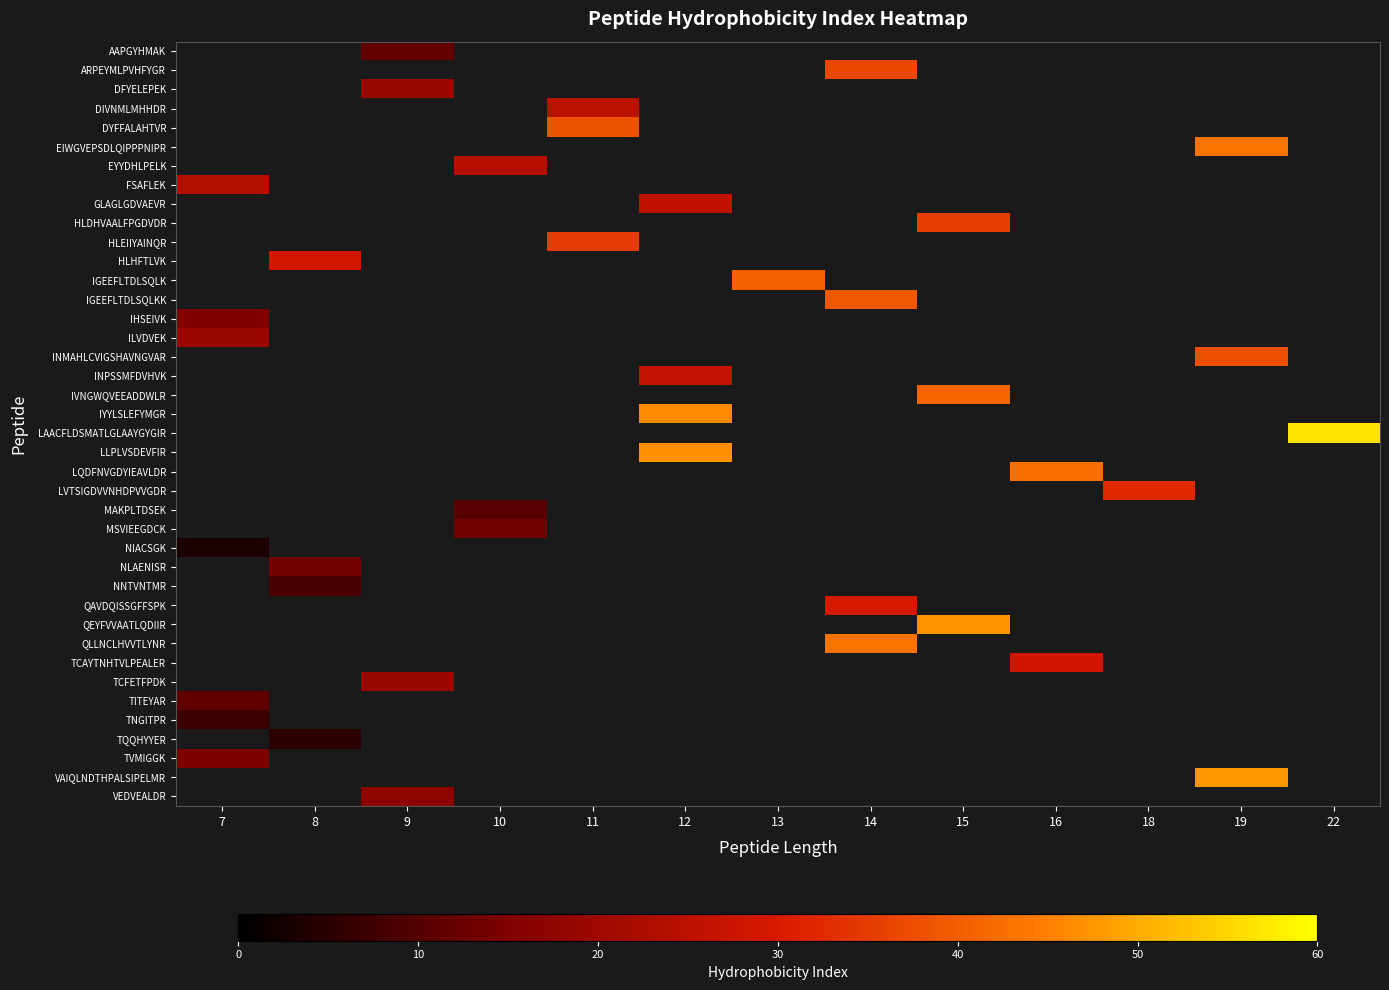

How many positive values does the MAKPLTDSEK series have?

1